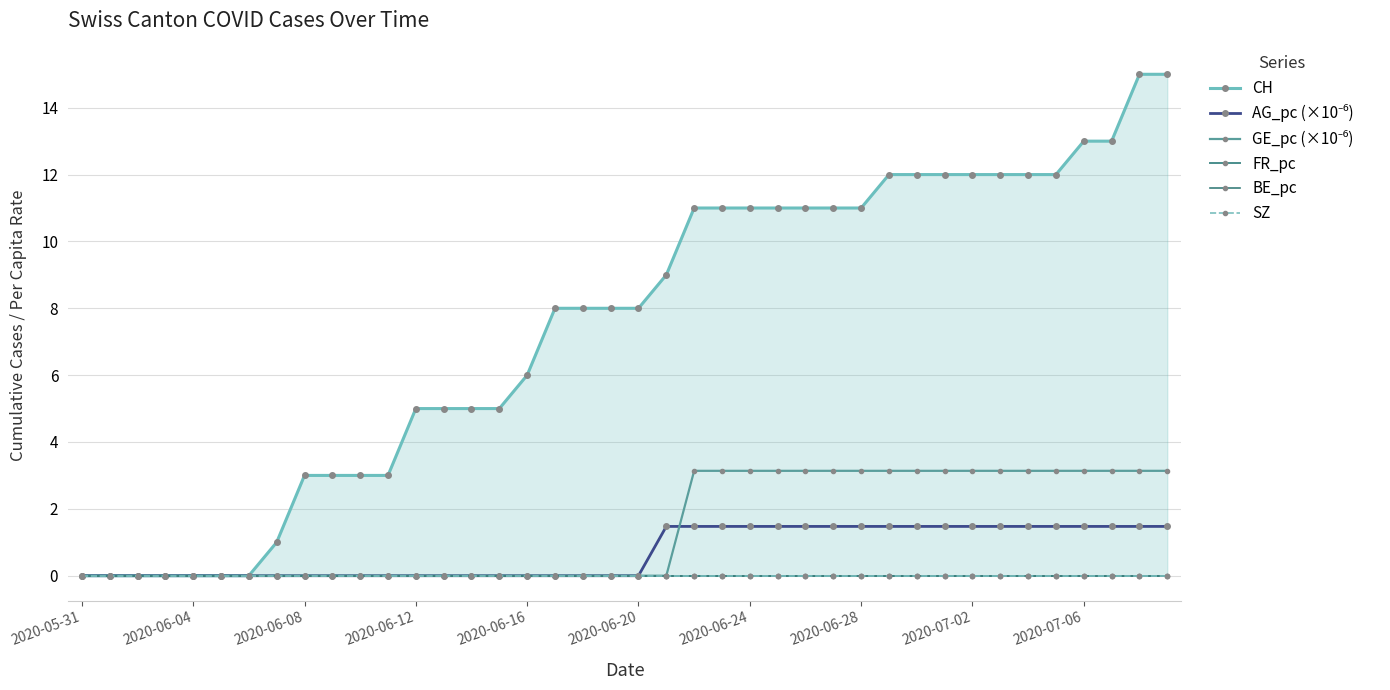

What is the spread (max minus min) of values at 15?

5.0